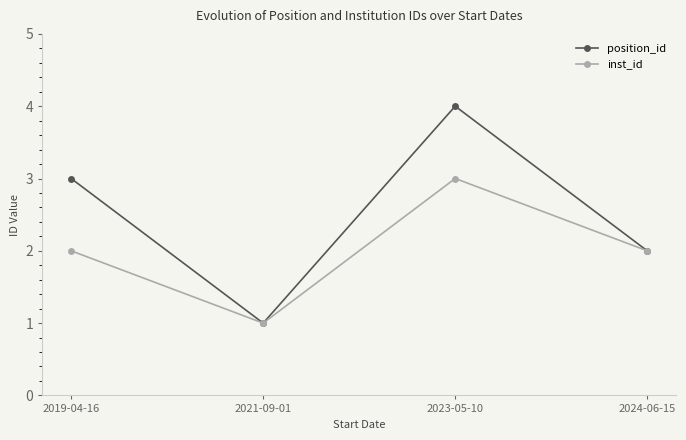

Between 2023-05-10 and 2024-06-15, which series saw the biggest shift?

position_id